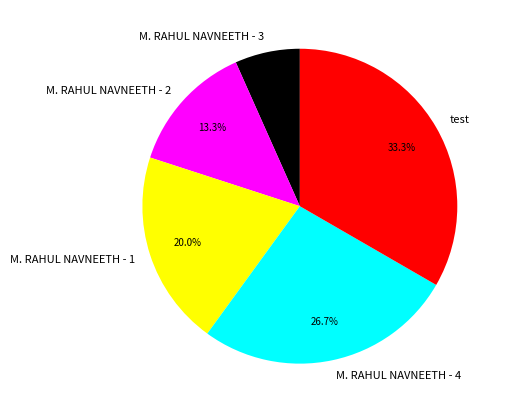

To the nearest percent, what is the difference between the M. RAHUL NAVNEETH - 4 and M. RAHUL NAVNEETH - 3 slice percentages?

20%